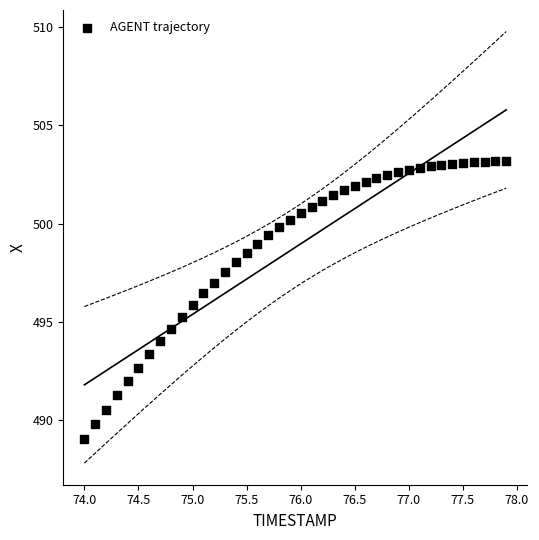

What is the range of X values (max minus min)?

3.9